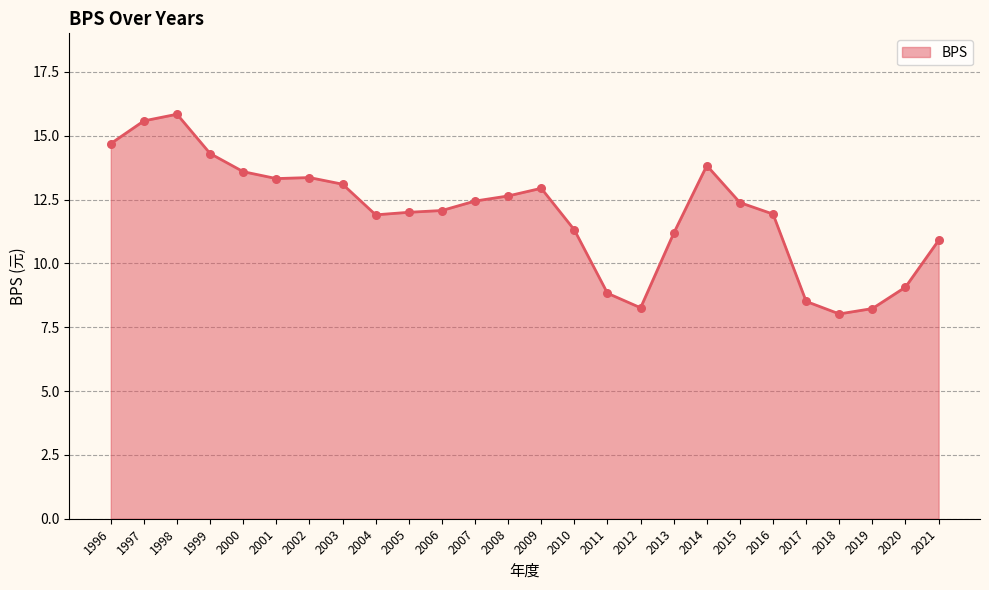

What is the change in value from 1996 to 2010?

-3.4